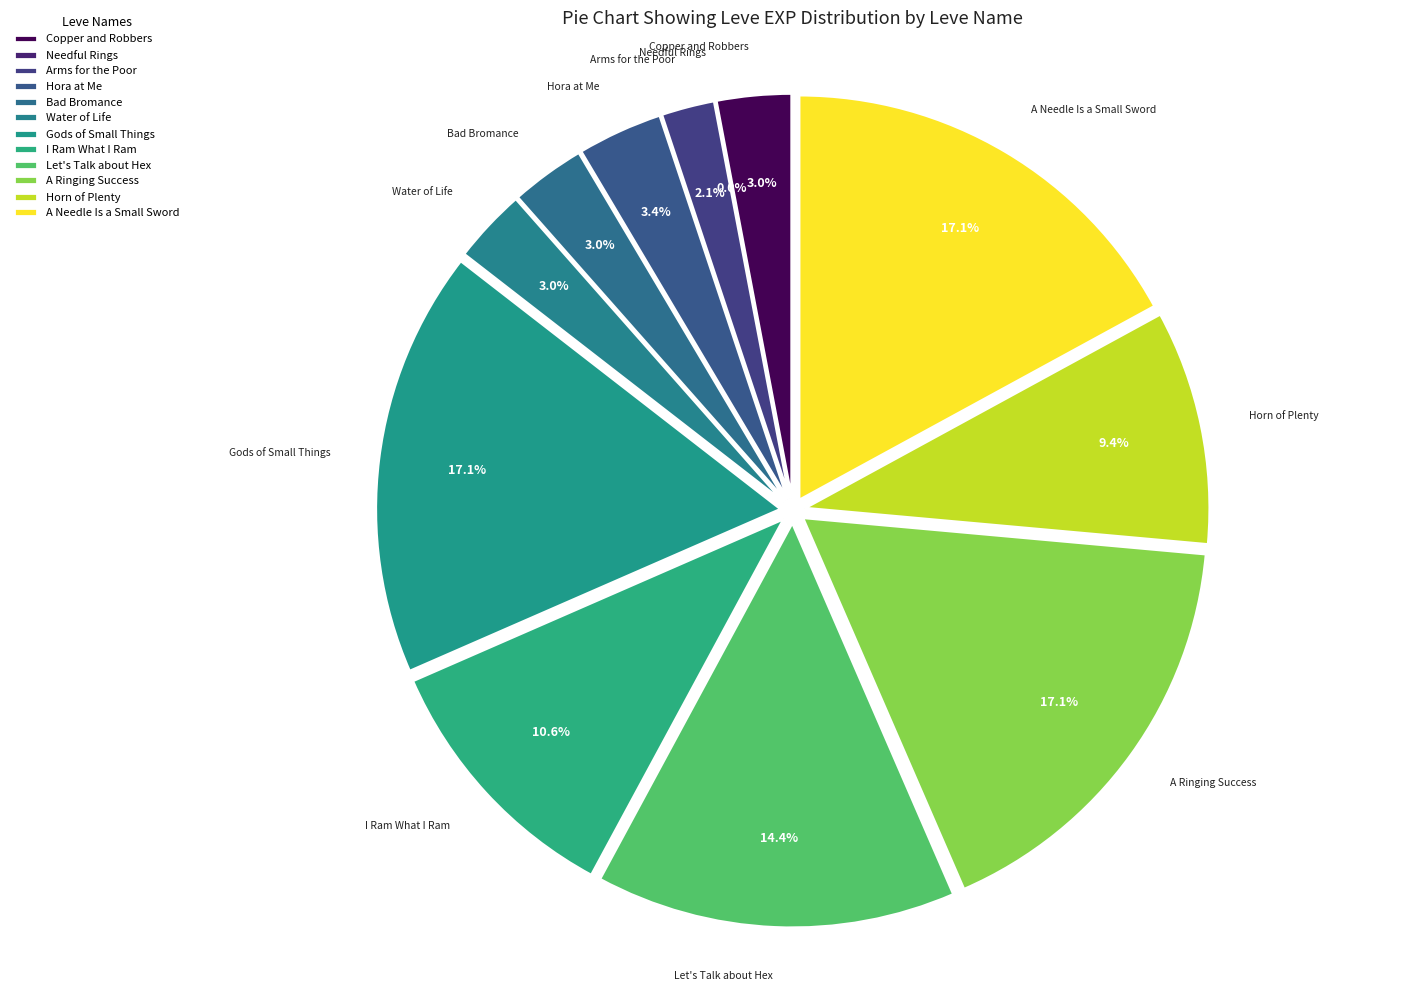

Between A Needle Is a Small Sword and Needful Rings, which is larger?

A Needle Is a Small Sword